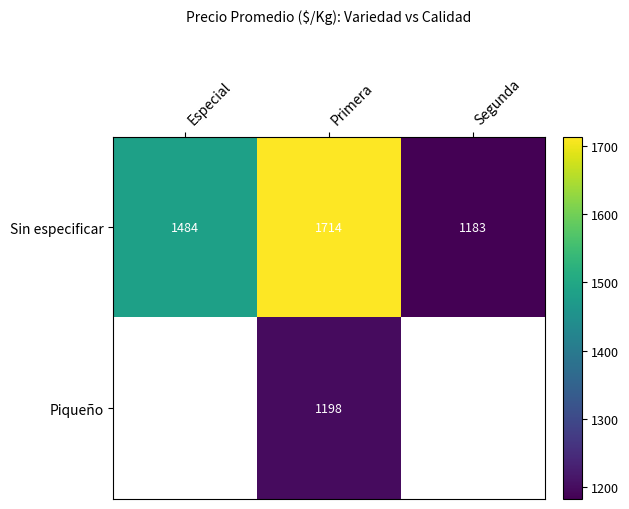

At which label does Sin especificar reach its peak?

Primera